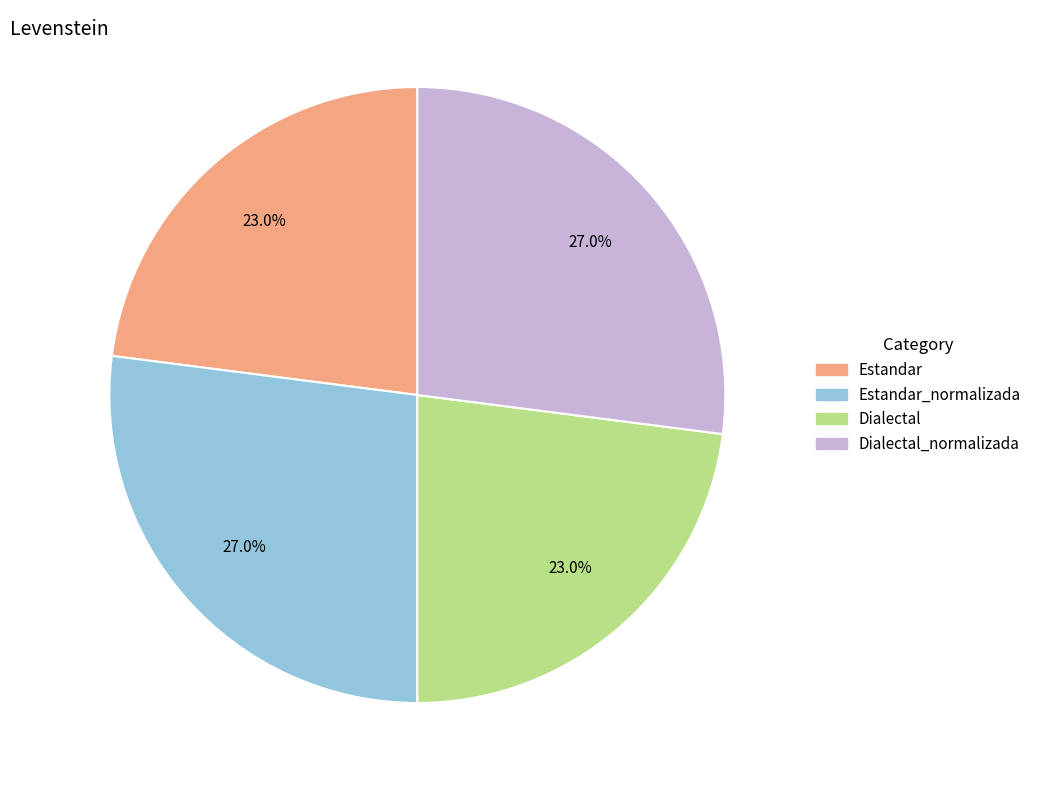

Does any single category account for the majority?

No